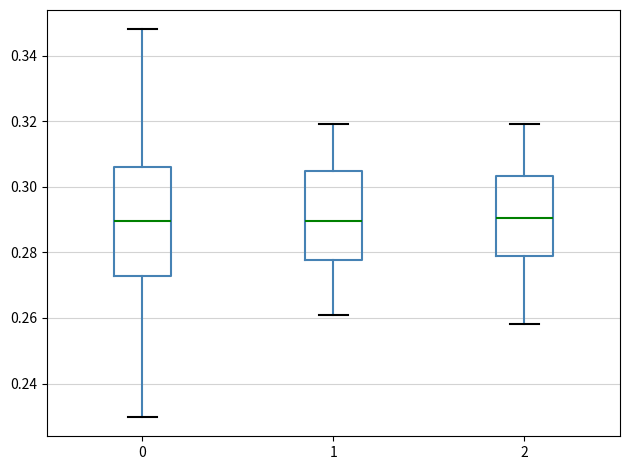

Reading left to right, transcribe this box plot: for each box, give where its median line is, the range the box spans, and where its two whiskers end, as read against the y-axis. The values are not printed on the chart, so give them approximately, as read against the axis.

0: median 0.290, box 0.272 to 0.306, whiskers 0.230 to 0.348
1: median 0.290, box 0.278 to 0.304, whiskers 0.260 to 0.320
2: median 0.290, box 0.278 to 0.304, whiskers 0.258 to 0.320